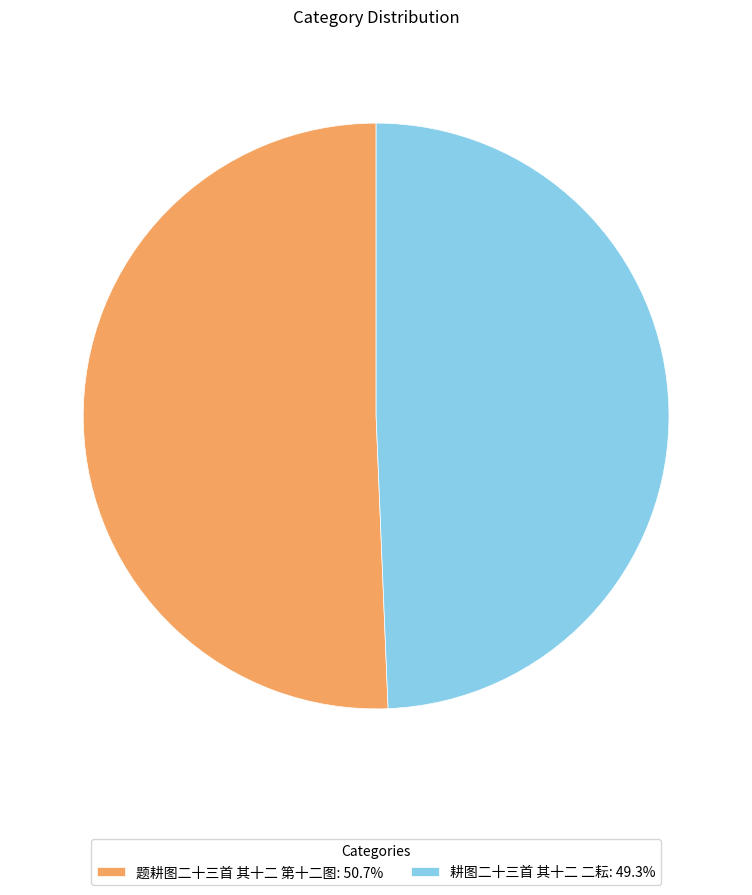

Rank the categories by value from lowest to highest.

耕图二十三首 其十二 二耘, 题耕图二十三首 其十二 第十二图